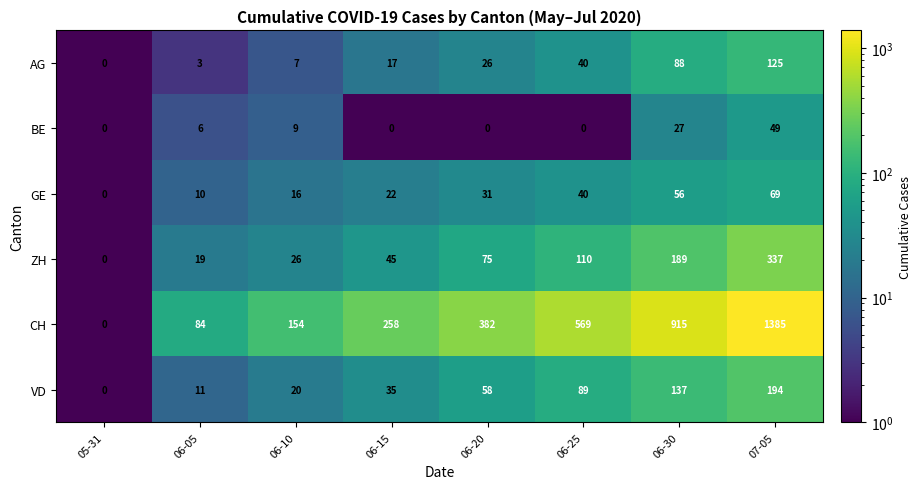

What is the smallest value displayed?

0